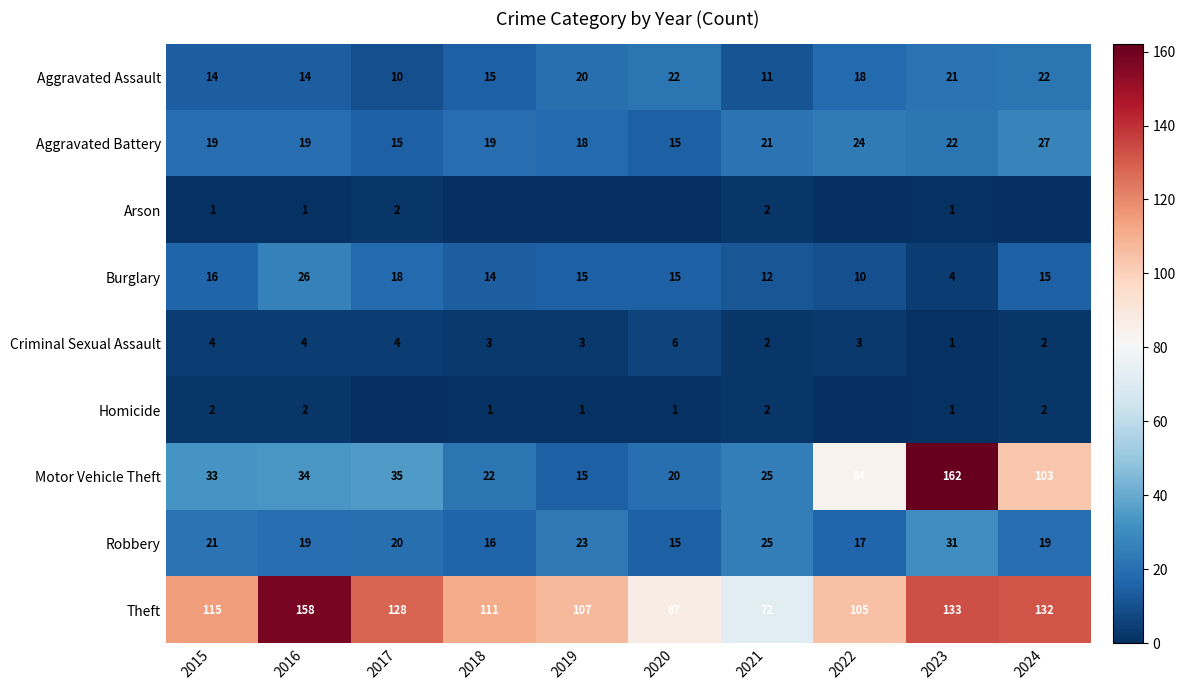

What is the sum of all Criminal Sexual Assault values?

32